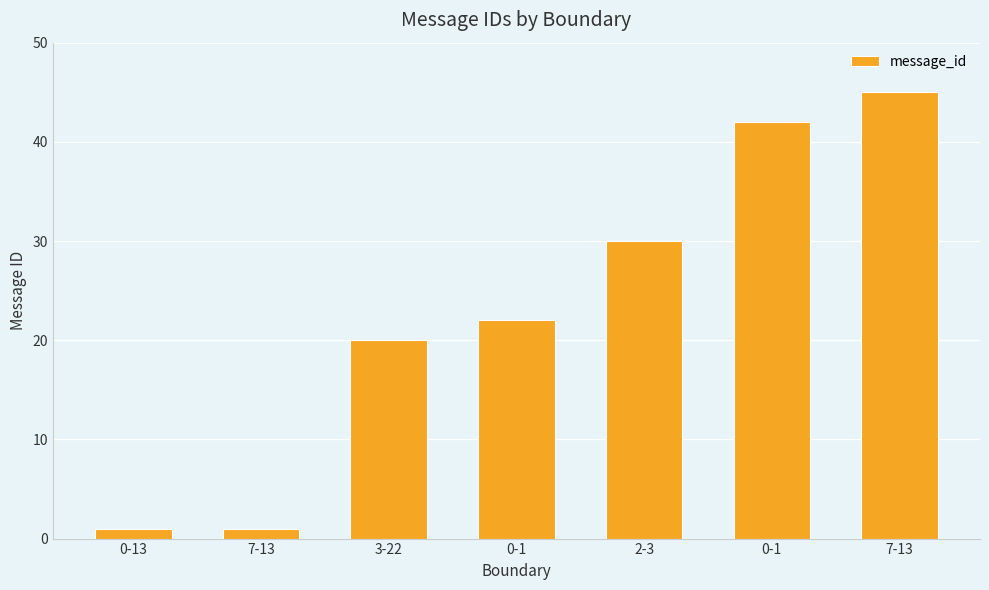

How many categories are shown in the chart?

7